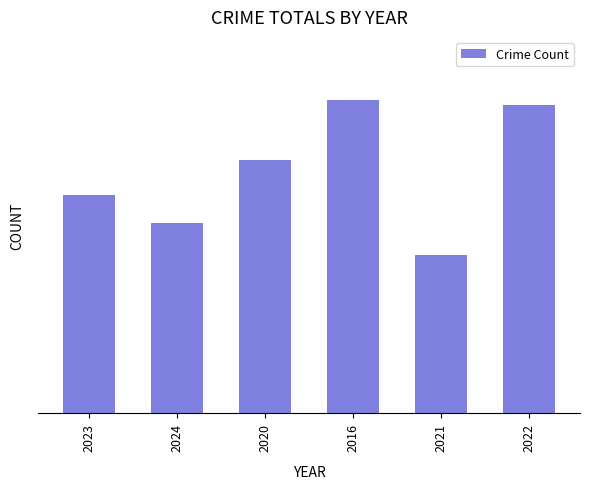

Does the chart contain any negative values?

No